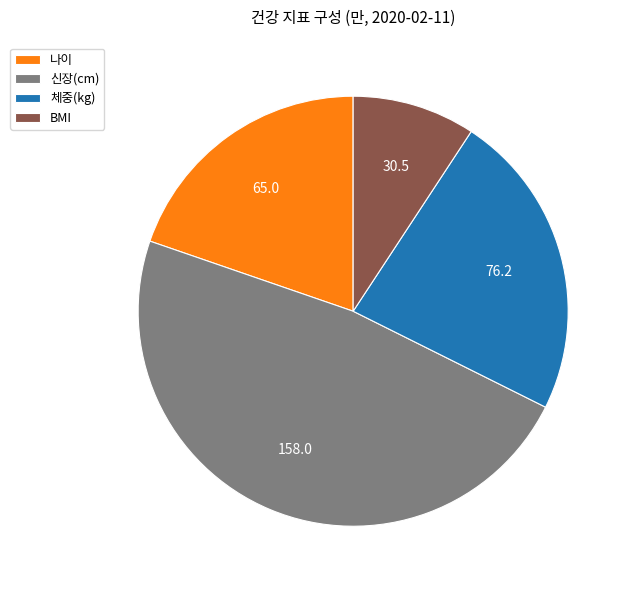

Combined, do 신장(cm) and 체중(kg) account for over 50%?

Yes